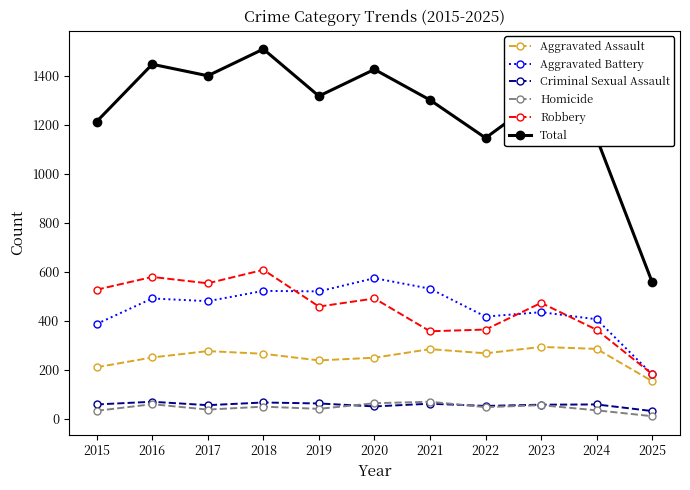

At how many categories does at least one series exceed 670?

10